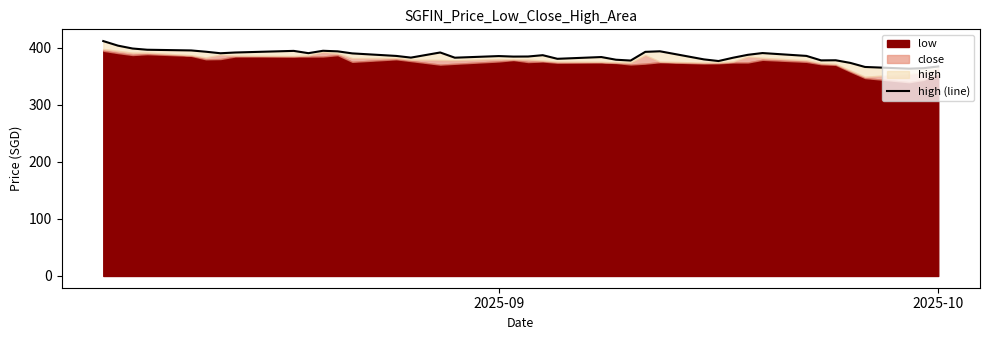

What is the maximum value shown in the chart?

412.0